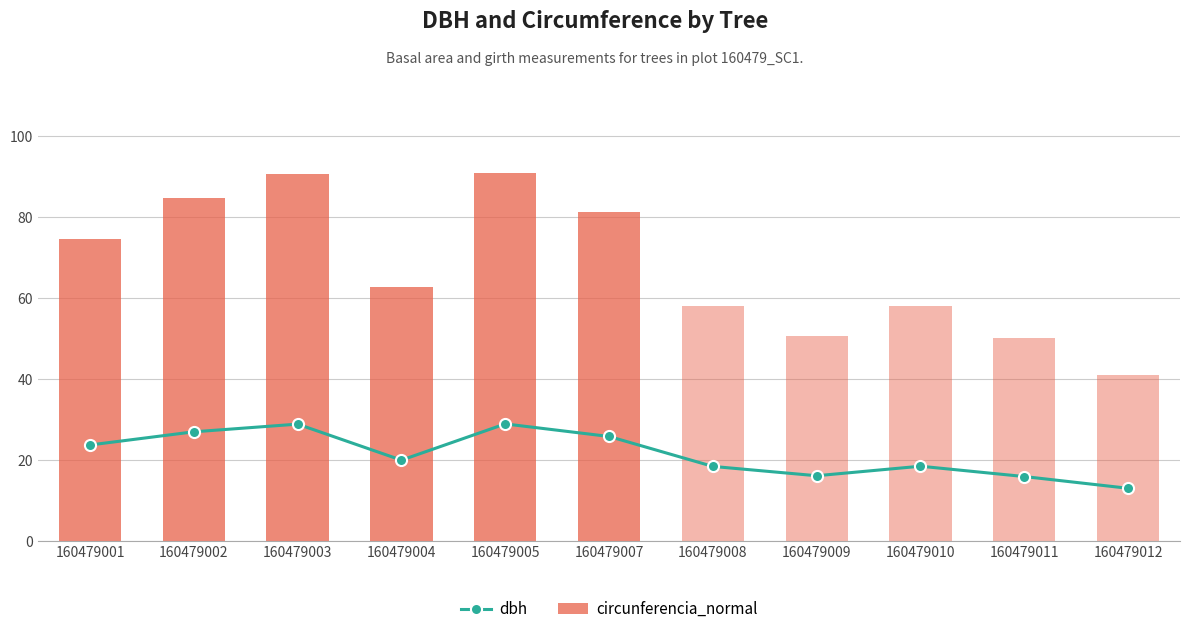

Which series has the largest total across all categories?

circunferencia_normal